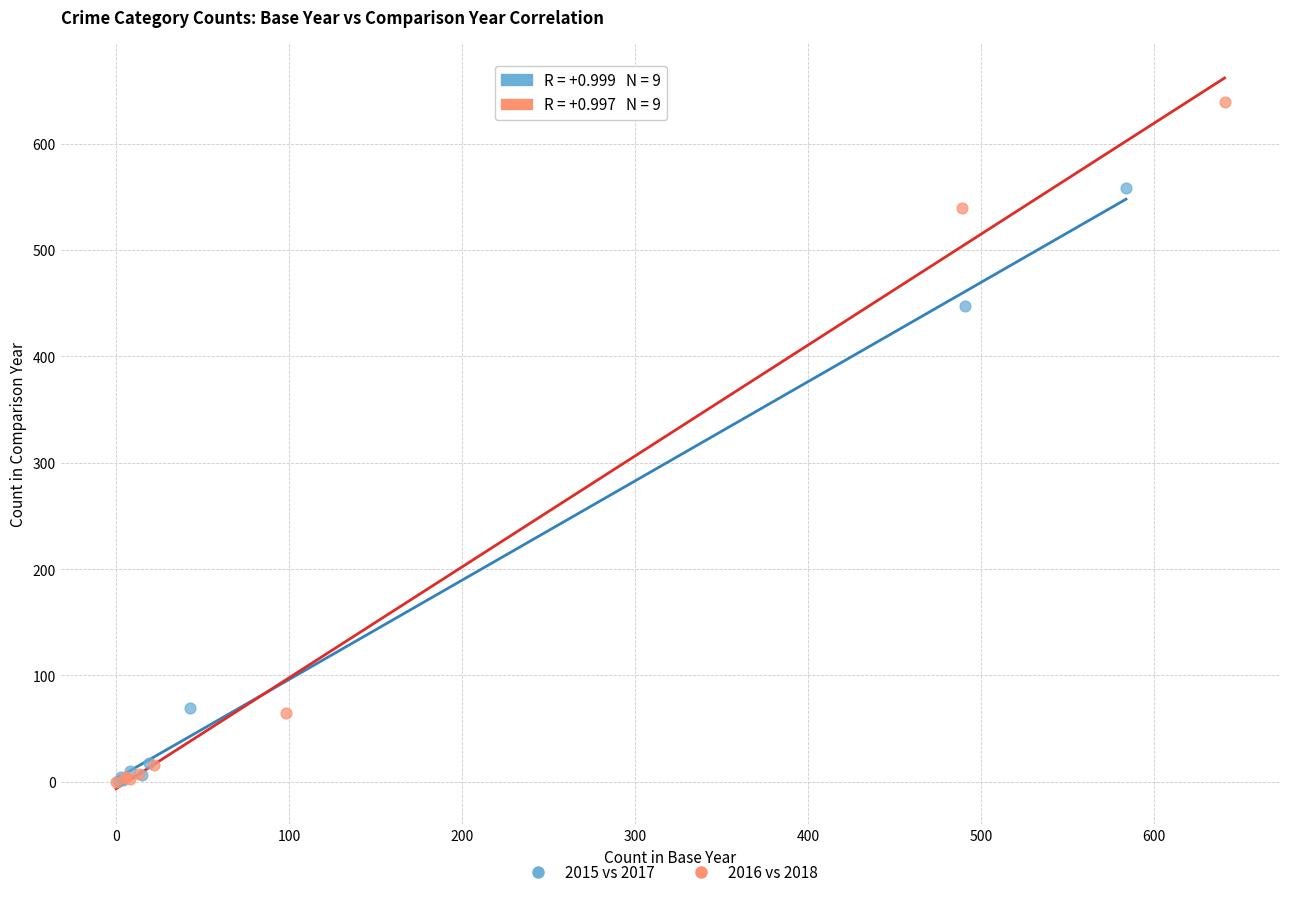

Which series reaches the maximum Y coordinate?

2016 vs 2018